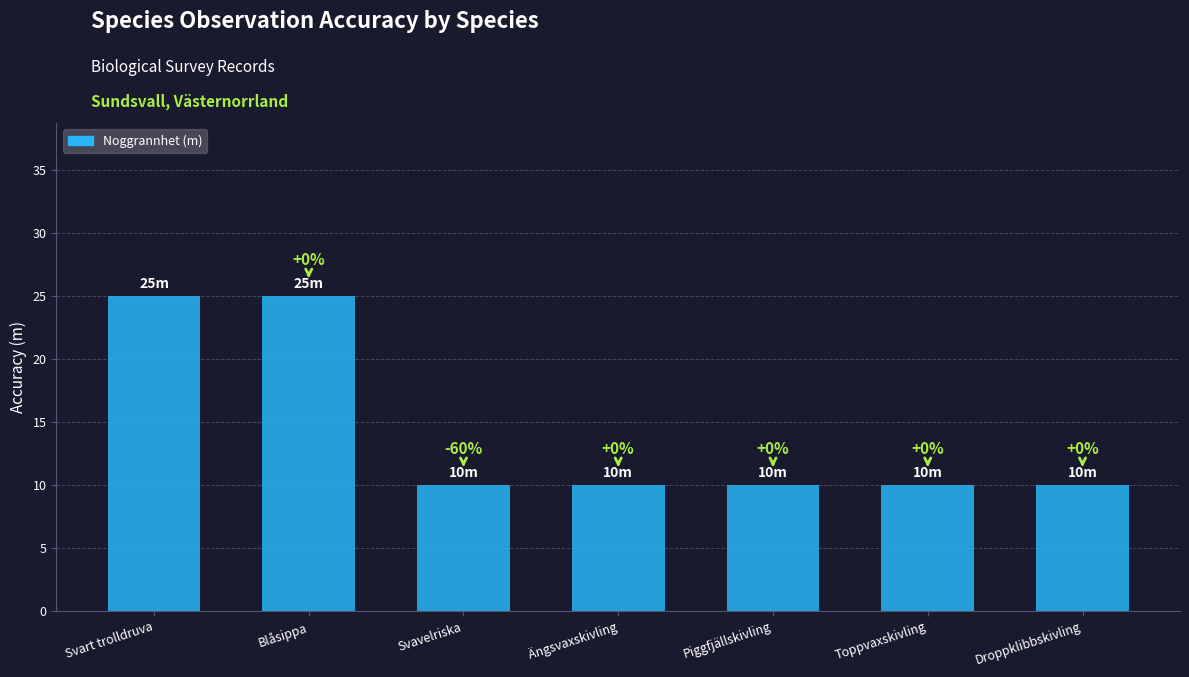

Where is the data nearest to the value 17?

Svavelriska